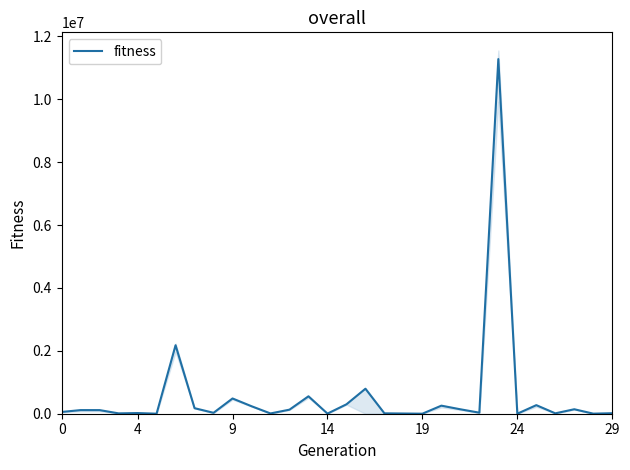

How many lines are shown in the chart?

1